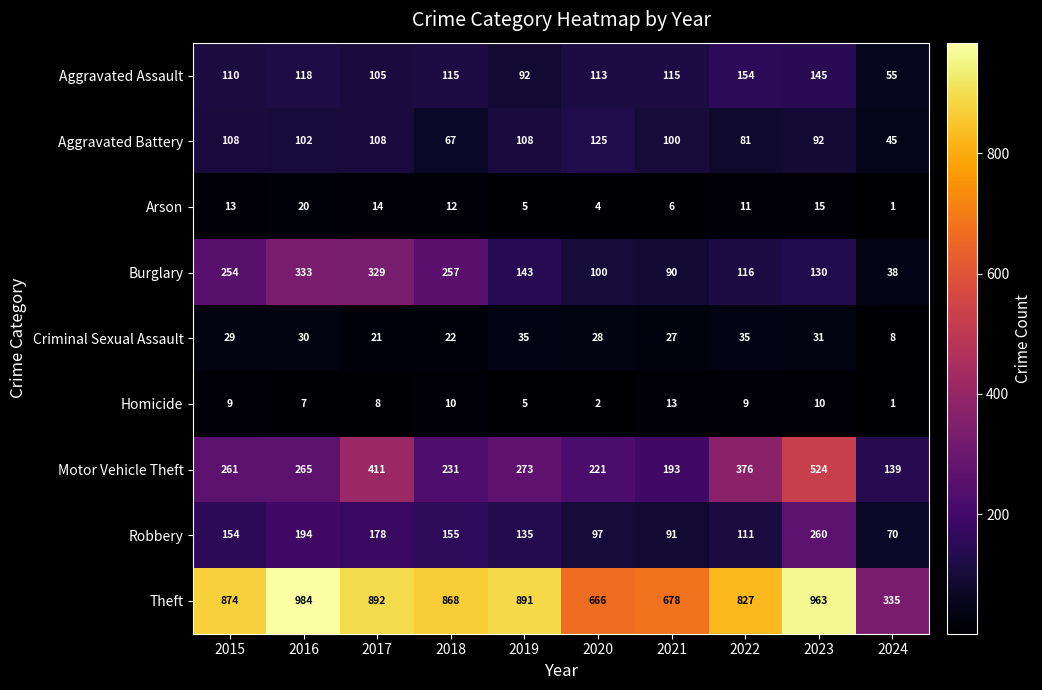

At 2022, list the series in order from smallest to largest.

Homicide, Arson, Criminal Sexual Assault, Aggravated Battery, Robbery, Burglary, Aggravated Assault, Motor Vehicle Theft, Theft